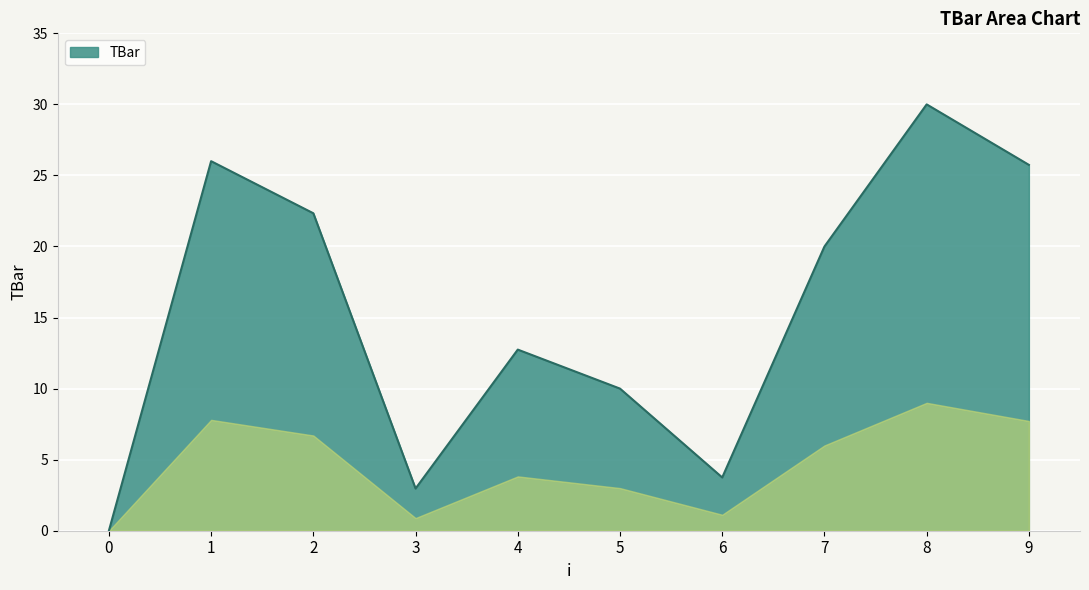

True or false: the data shows 22.3 at 2.

True